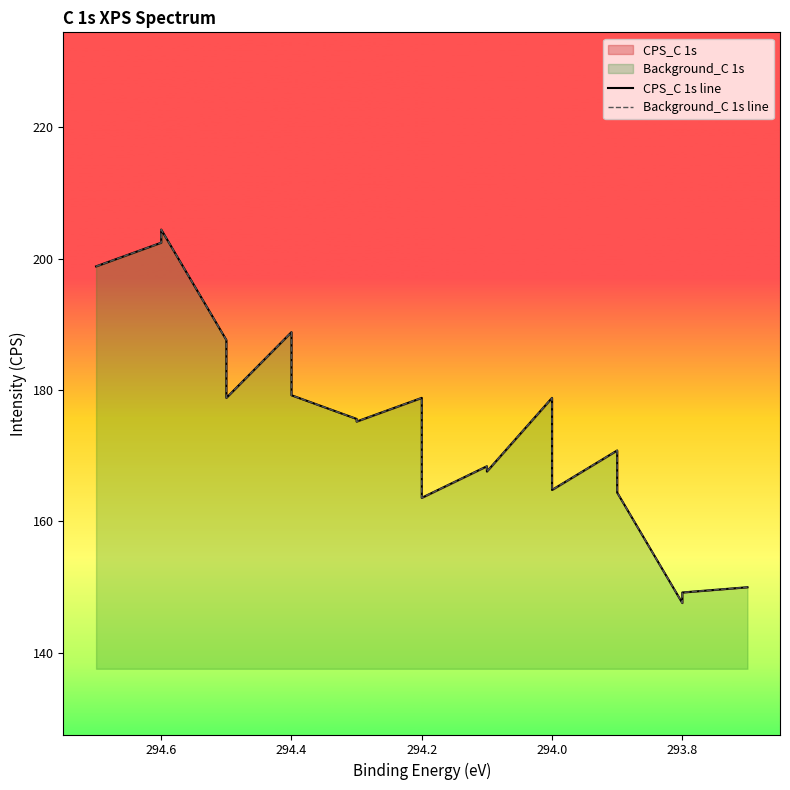

Does the chart have visible grid lines?

No